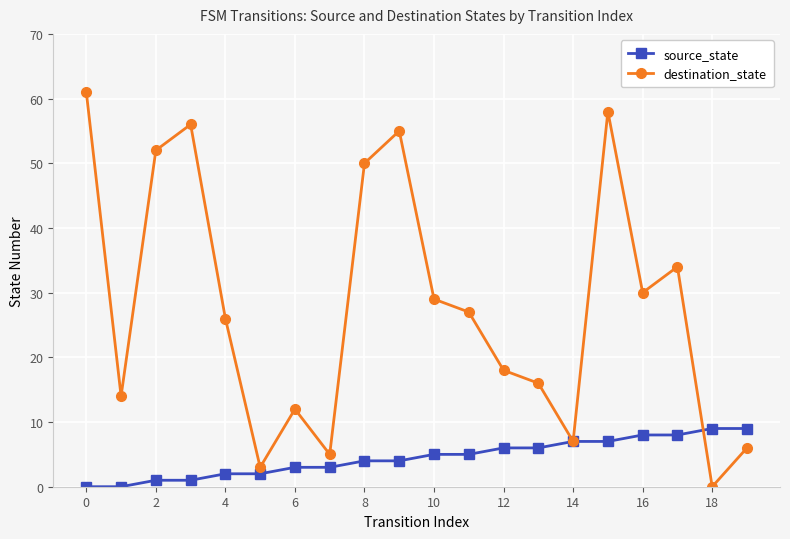

Reading left to right, transcribe all the data shown in this chart.

source_state: 0	0	1	1	2	2	3	3	4	4	5	5	6	6	7	7	8	8	9	9
destination_state: 61	14	52	56	26	3	12	5	50	55	29	27	18	16	7	58	30	34	0	6